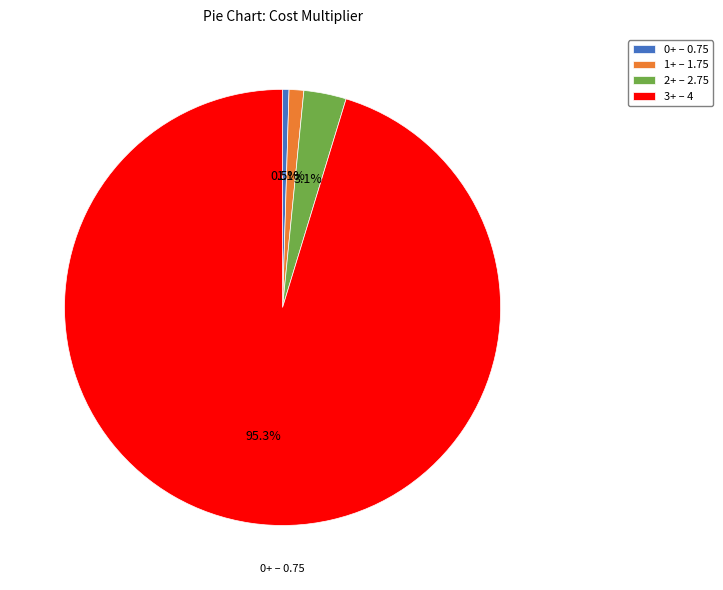

Which category accounts for the majority?

3+ – 4